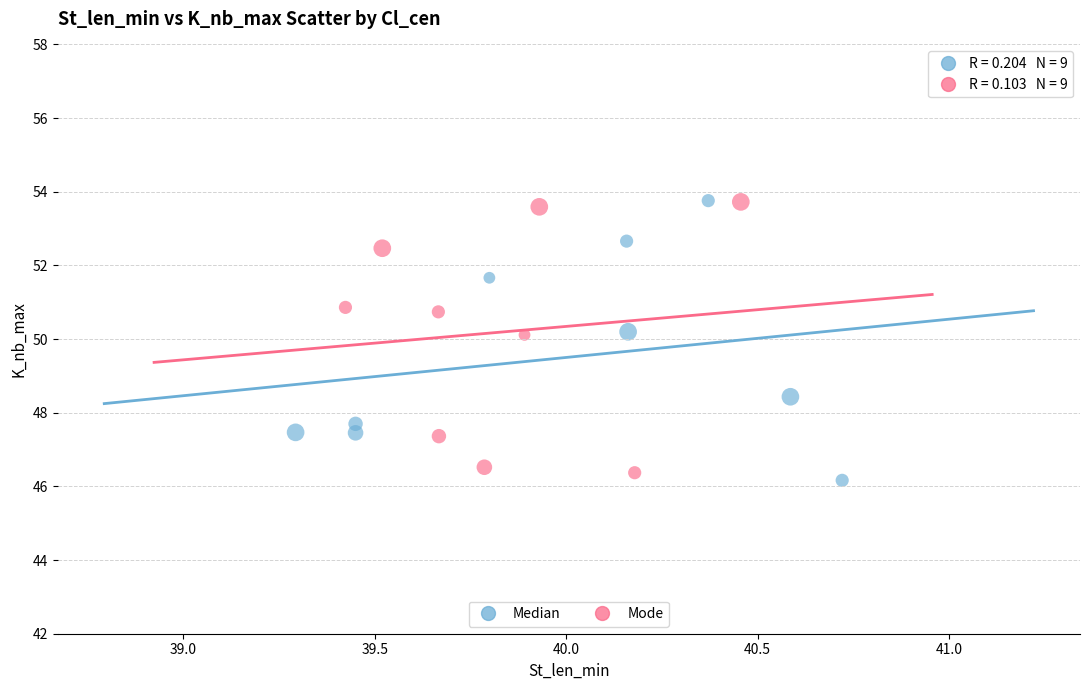

What are all the series names shown in the legend?

Median, Mode